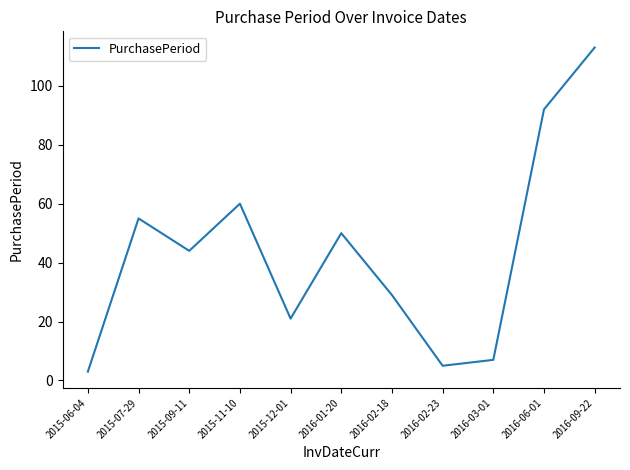

At which category does the chart reach its minimum across all series?

2015-06-04